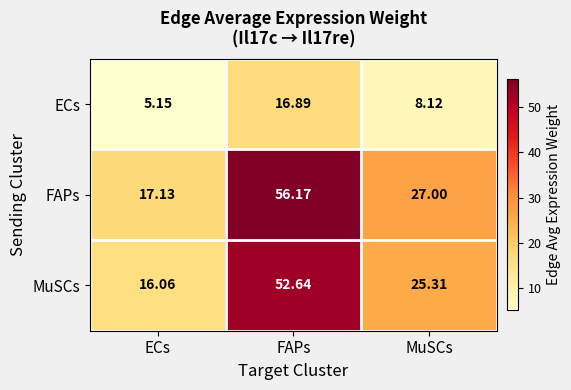

At which label does FAPs first exceed 27?

FAPs